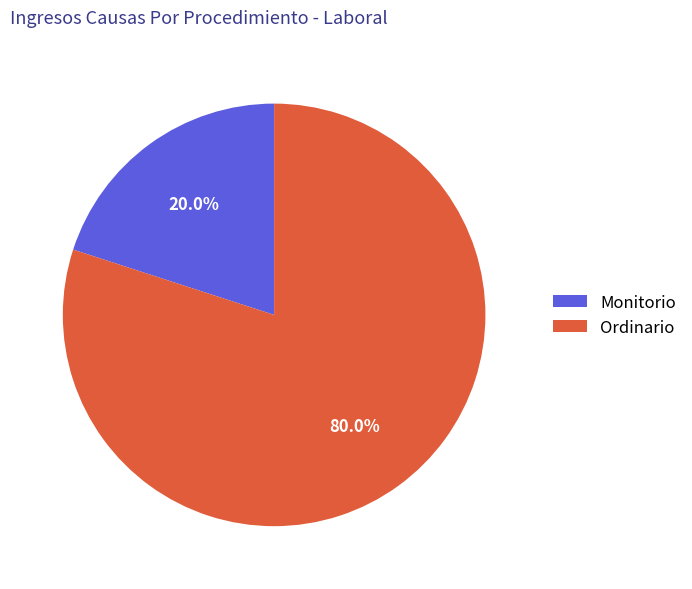

What percentage is NOT represented by Ordinario?

20.0%